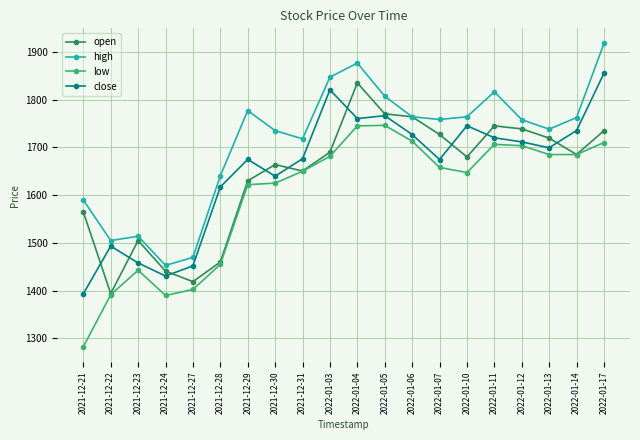

At how many categories does at least one series exceed 1565?

16